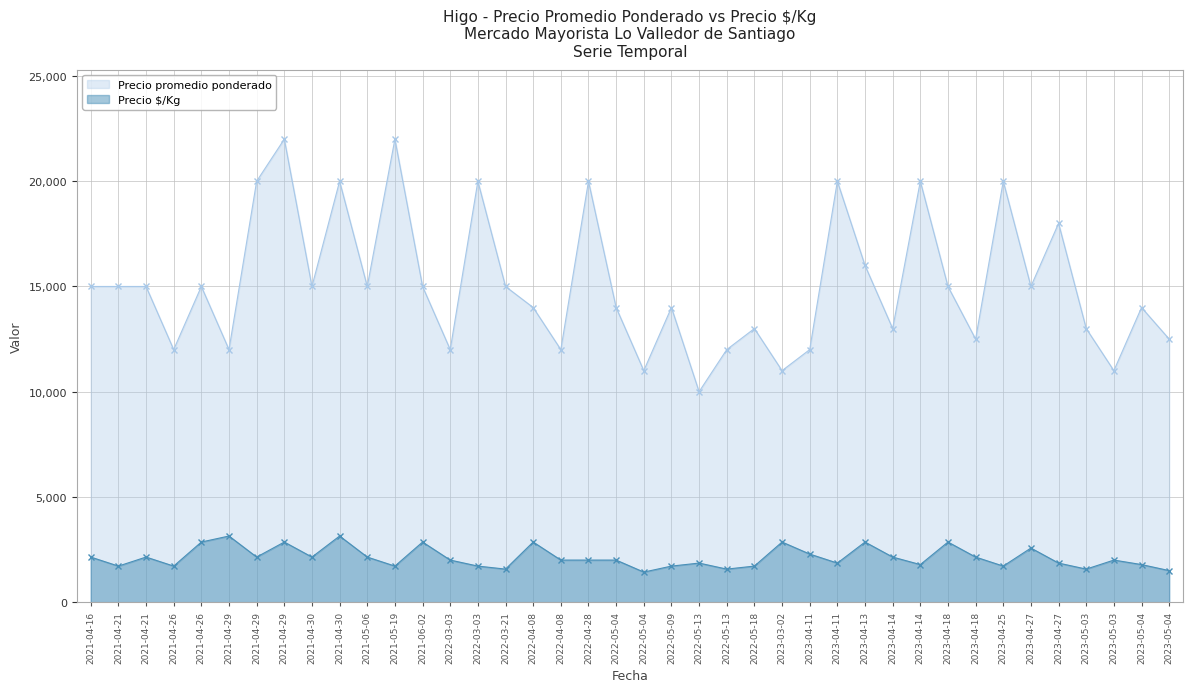

What is the sum of the Precio $/Kg values at 2022-04-28 and 2022-03-03?

3714